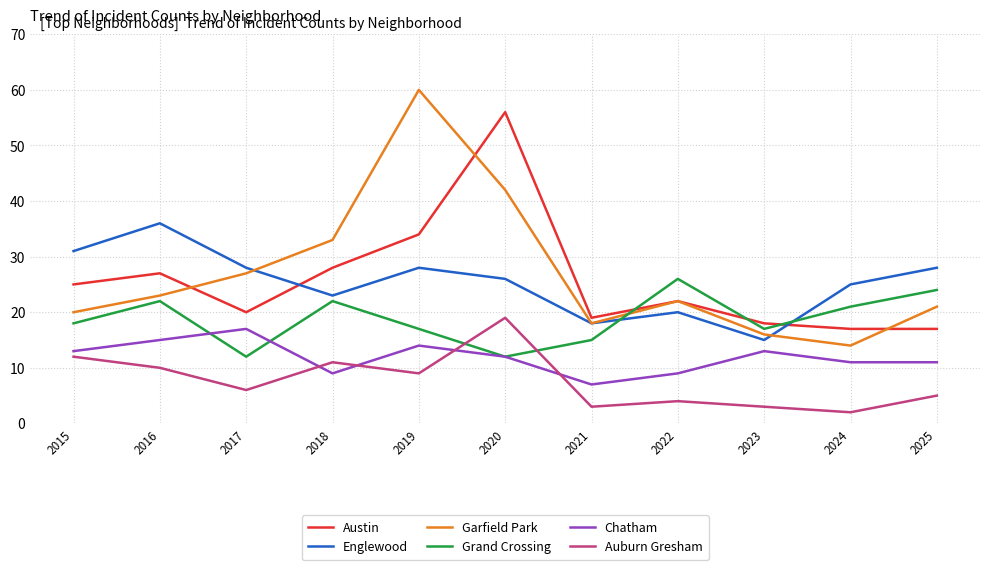

Does the chart have visible grid lines?

Yes